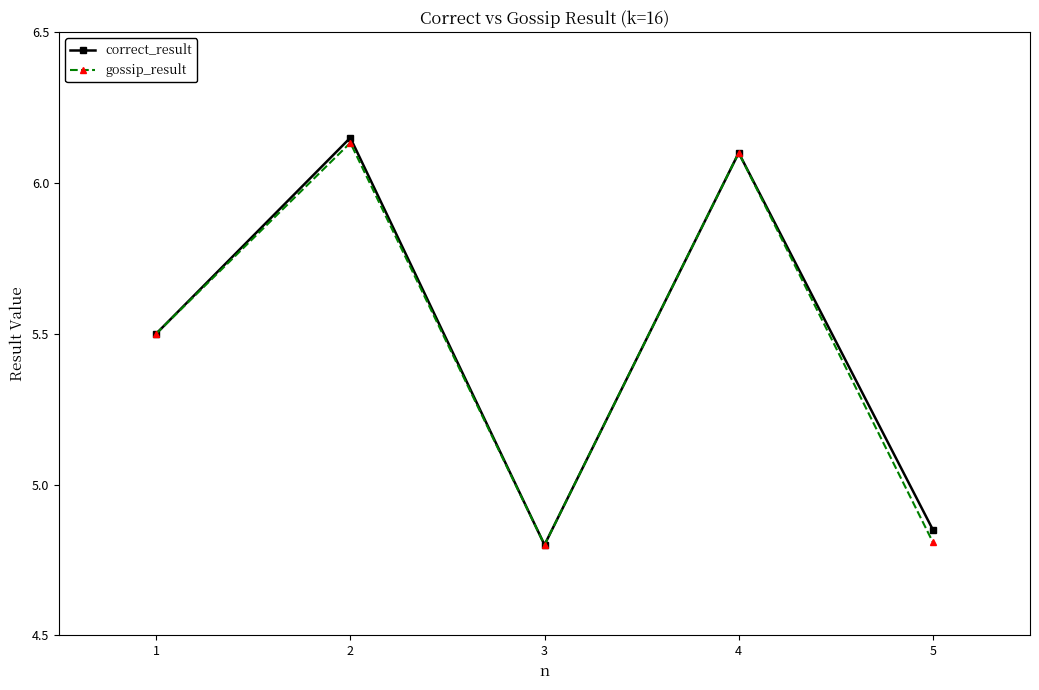

Is it true that correct_result equals 8.1 at 1?

False